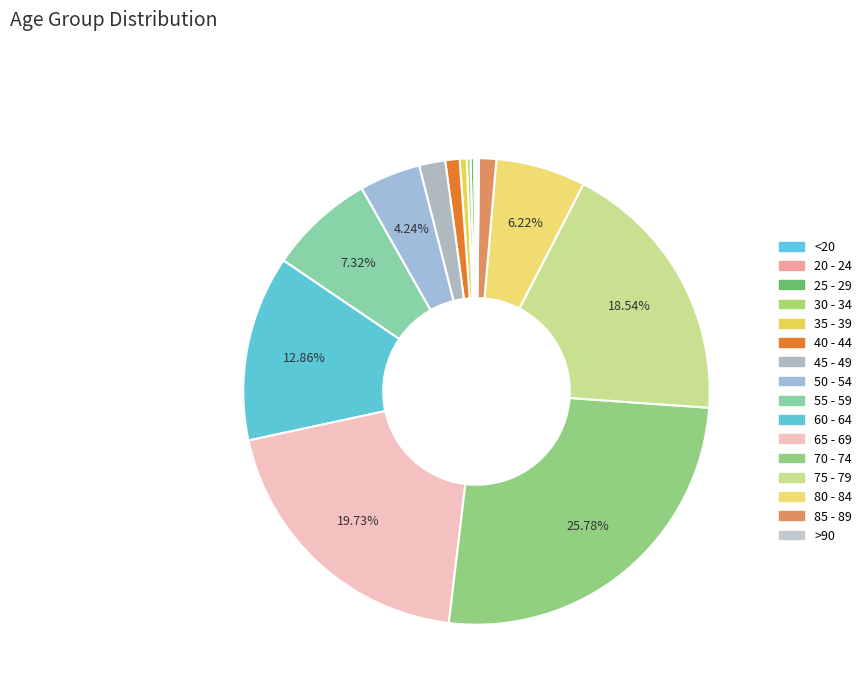

Count the number of slices in the pie.

16